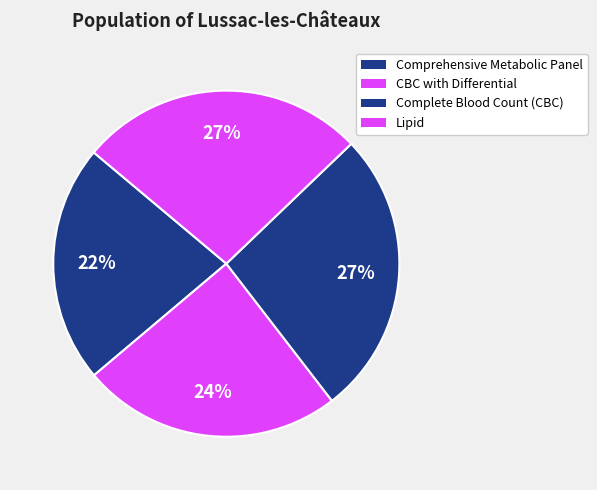

How many segments does this pie chart have?

4